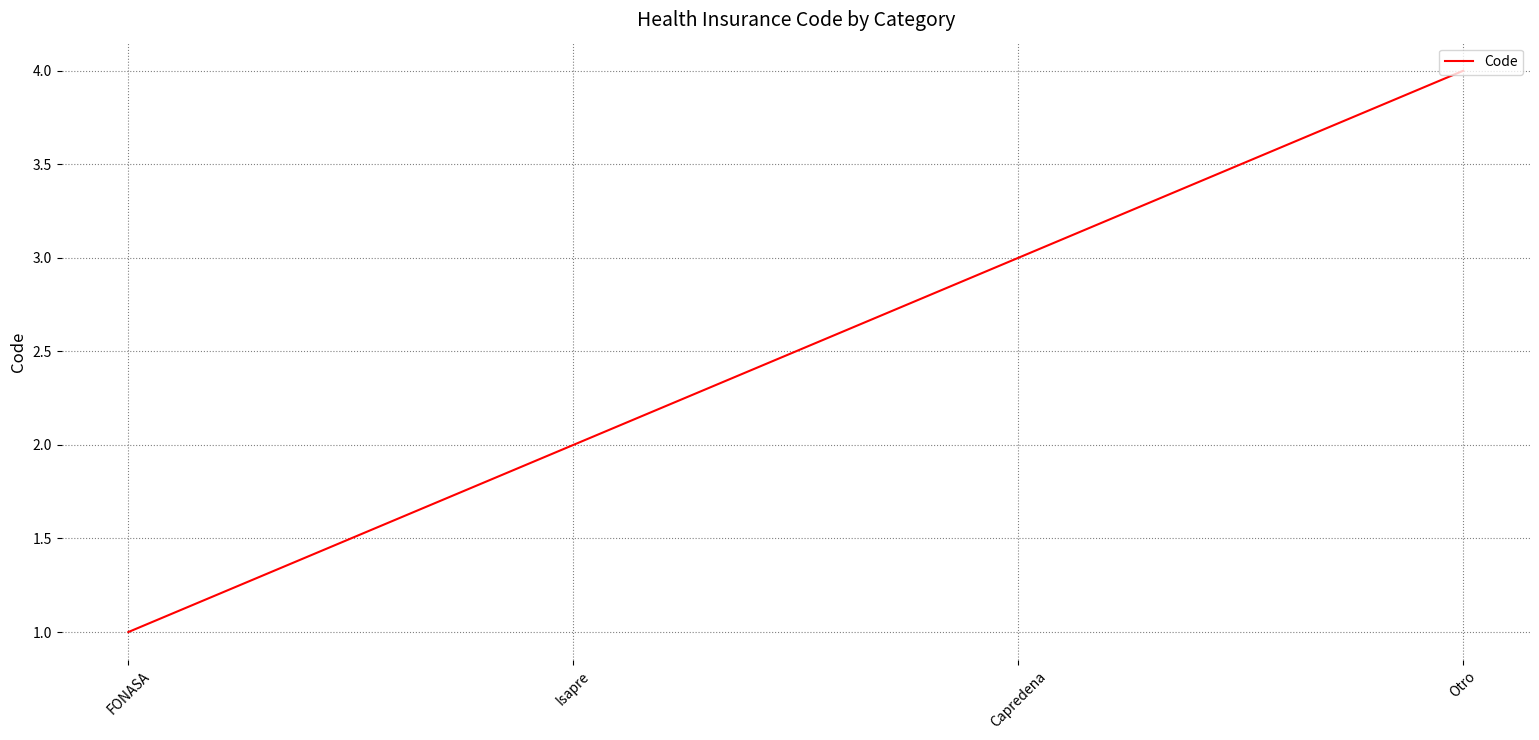

Between Otro and FONASA, which is larger?

Otro